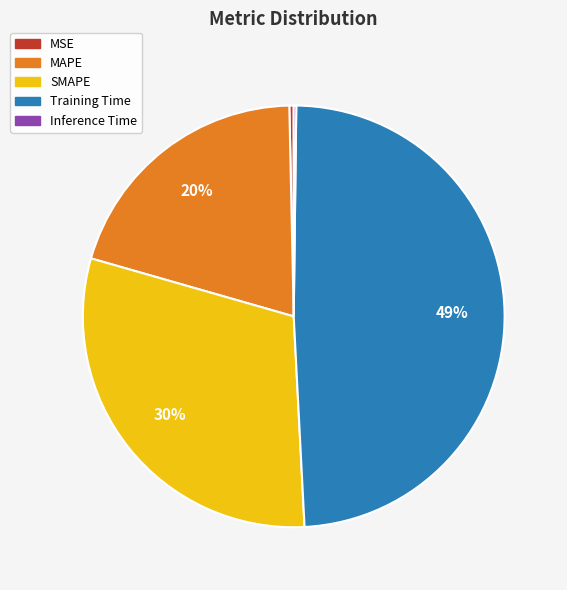

Is there any slice that represents more than half of the pie?

No